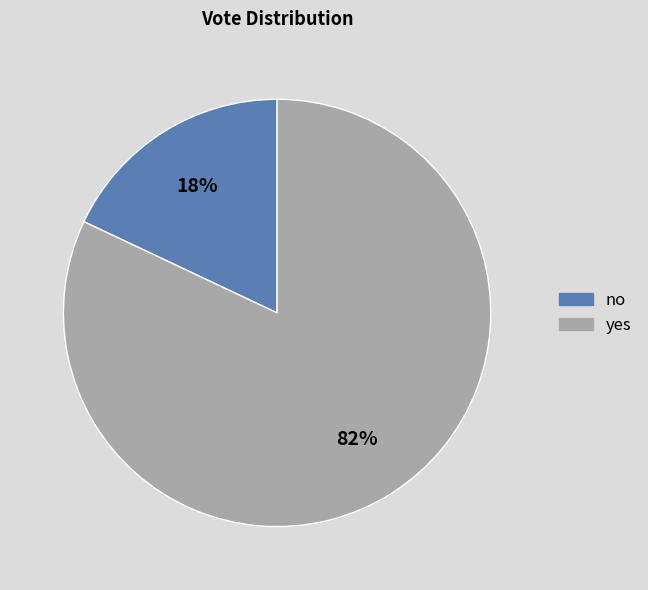

How many slices are in this pie chart?

2